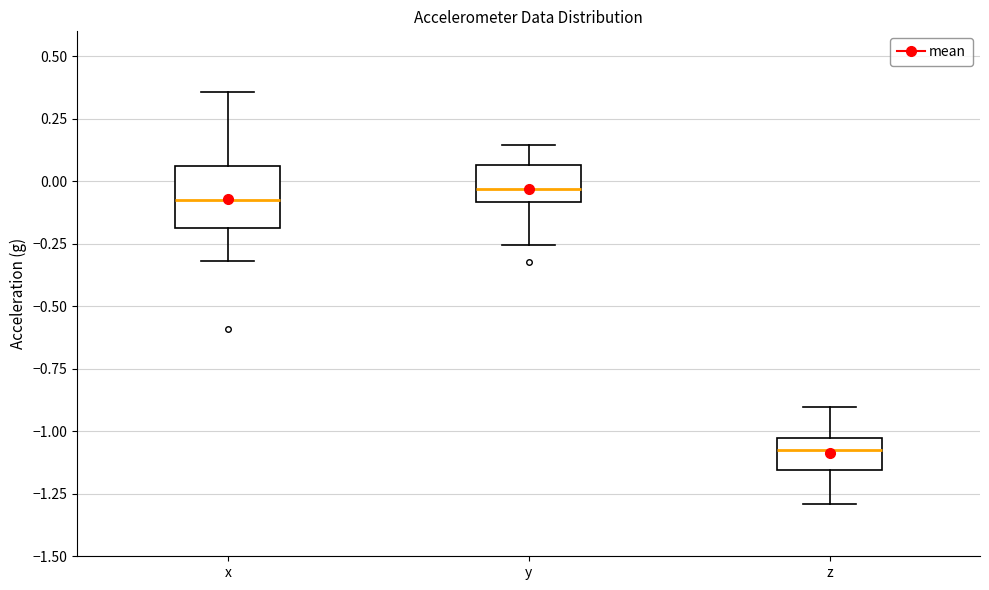

Reading left to right, read every box against the y-axis: the position of its median line, the range the box covers, and the ends of its whiskers. The values are not printed on the chart, so give them approximately, as read against the axis.

x: median -0.05, box -0.20 to 0.05, whiskers -0.30 to 0.35
y: median -0.05, box -0.10 to 0.05, whiskers -0.25 to 0.15
z: median -1.10, box -1.15 to -1.05, whiskers -1.30 to -0.90